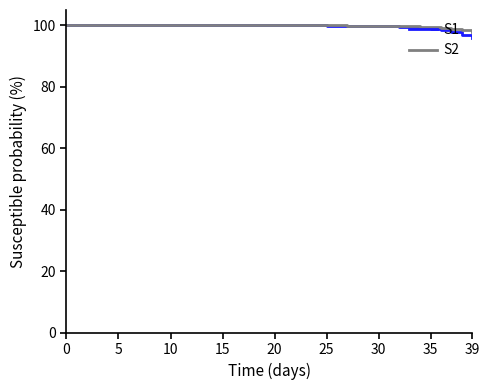

What are all the series names shown in the legend?

S1, S2